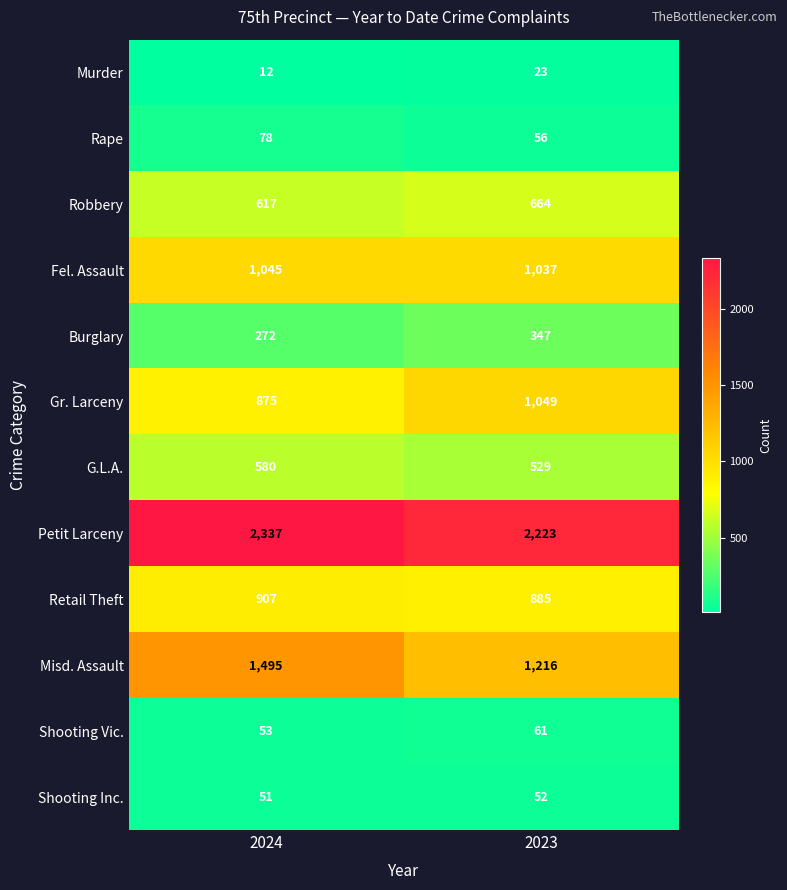

At which category is the sum across all series the highest?

2024